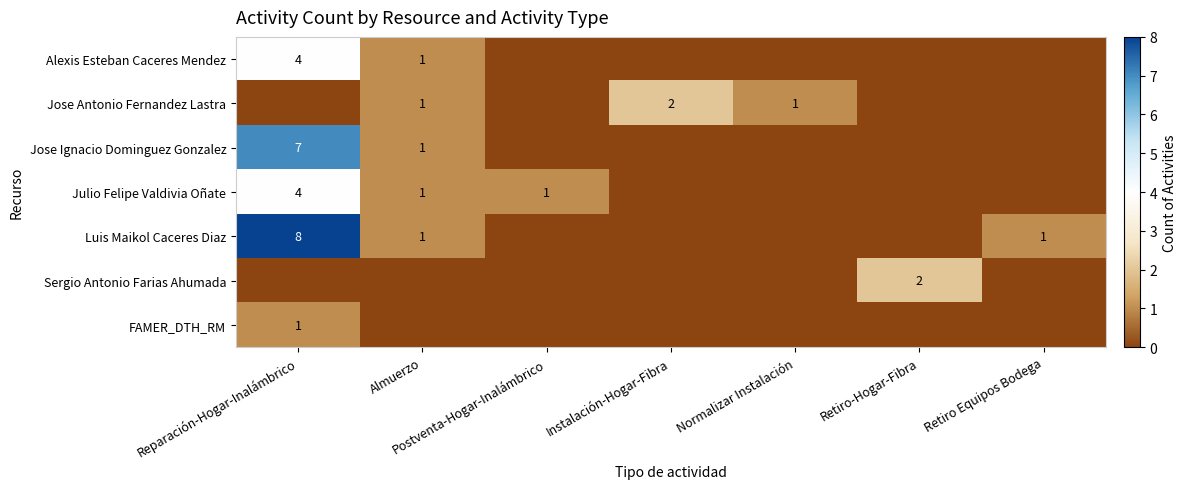

True or false: Jose Antonio Fernandez Lastra has a value of 3 at Instalación-Hogar-Fibra.

False